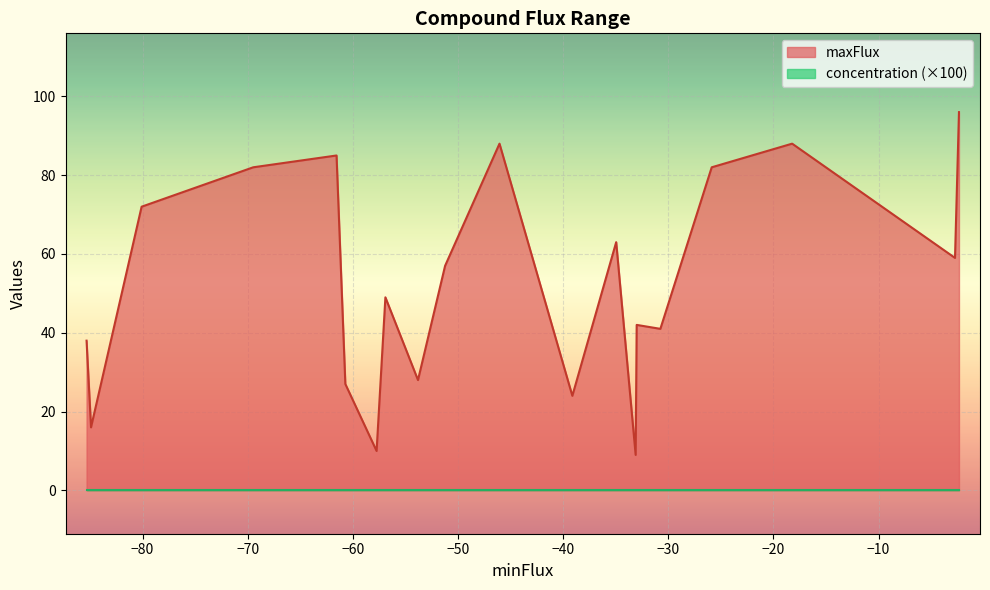

What is the difference between the maximum and minimum values in the maxFlux series?

87.0